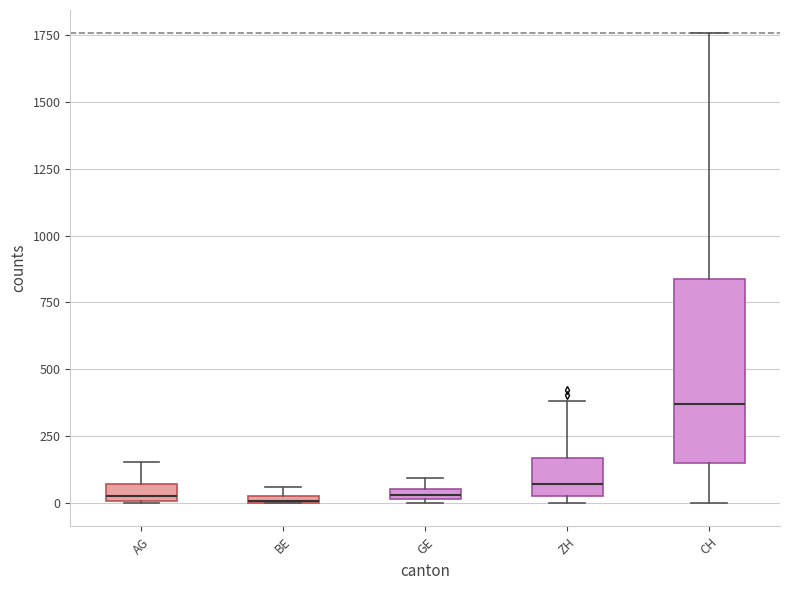

Where is the upper edge of the box for BE on the y-axis? The values are not printed on the chart, so give them approximately, as read against the axis.

50